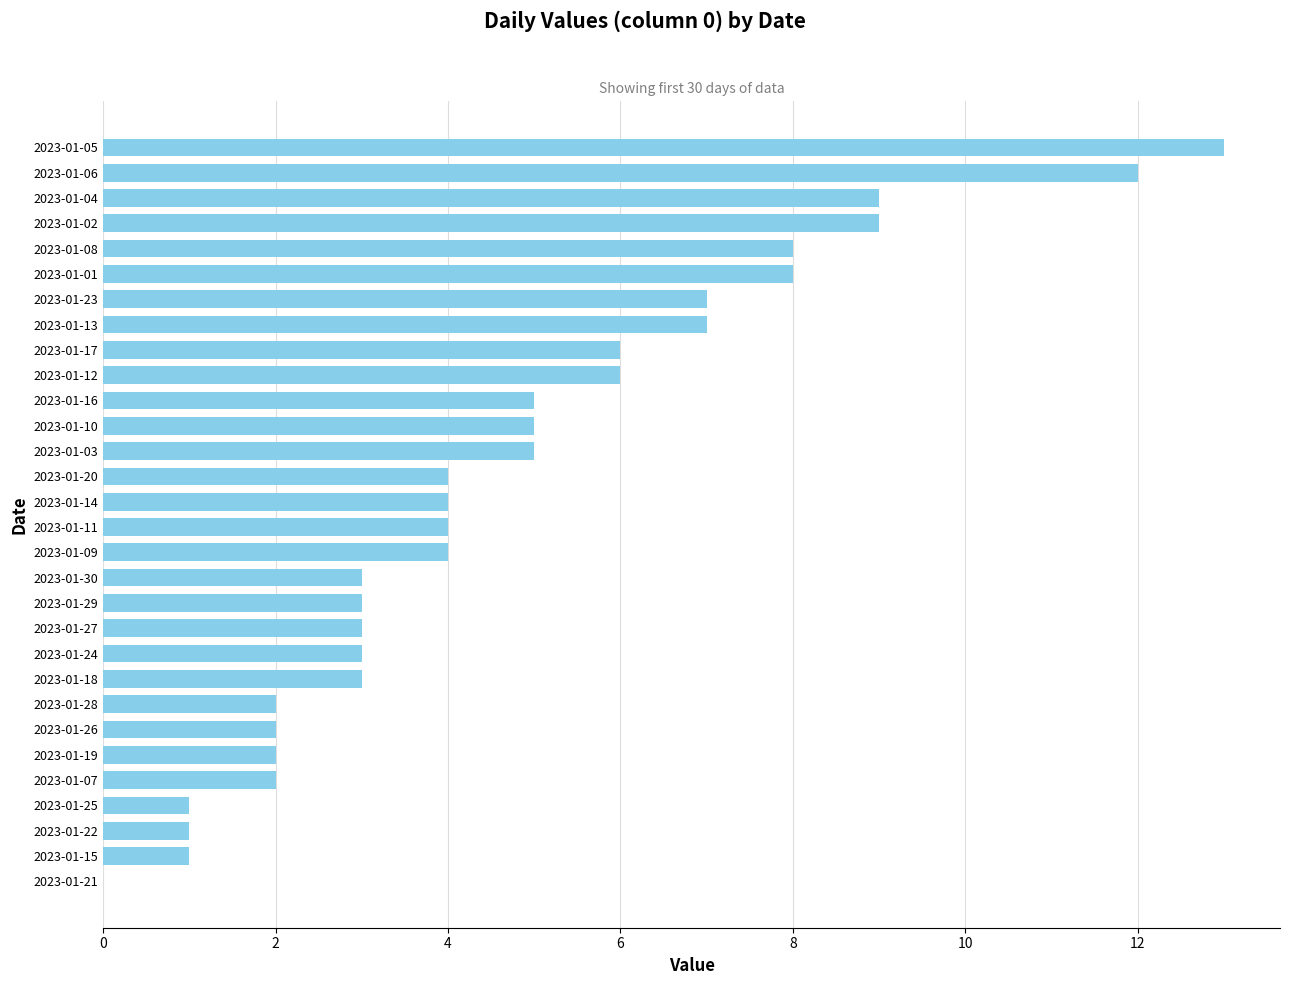

The chart shows a value of 3 at 2023-01-09. True or false?

False